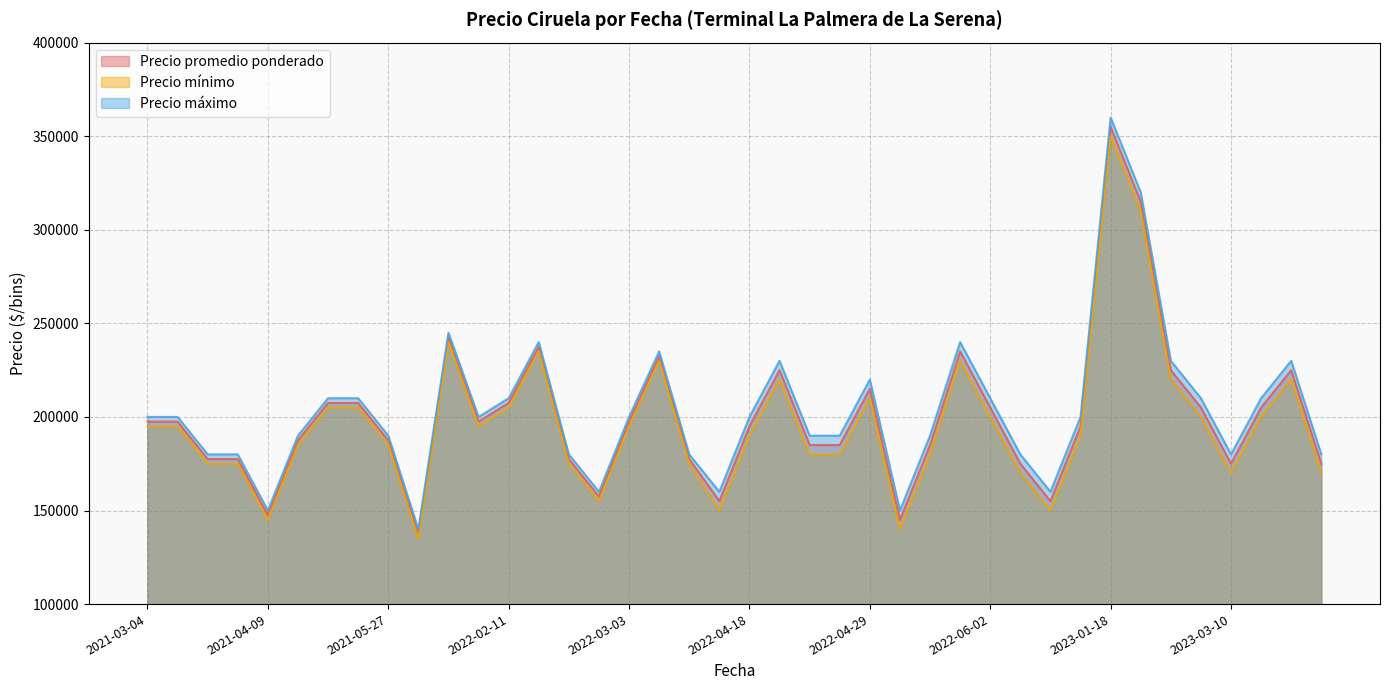

The Precio mínimo series shows 47207 at 2022-02-11. True or false?

False